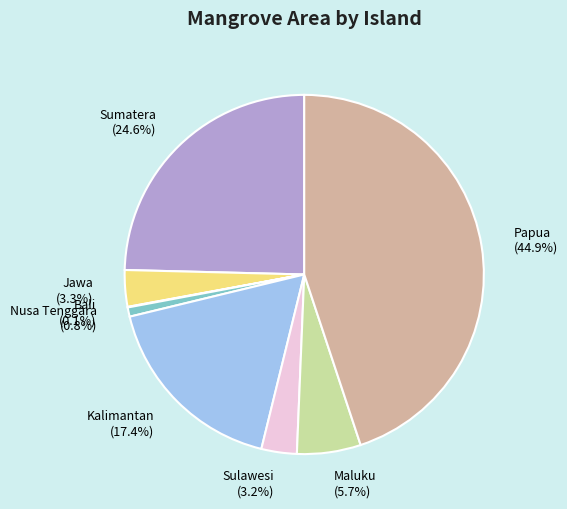

Does any single category account for the majority?

No